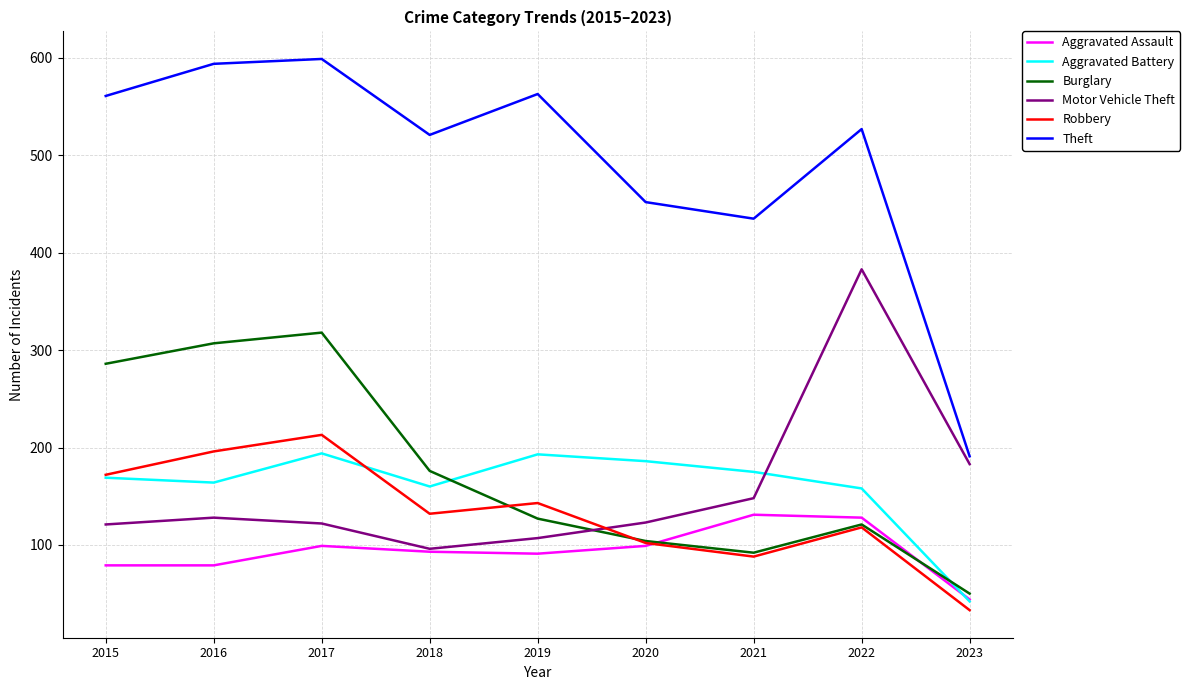

What is the total value across all series at 2017?

1545